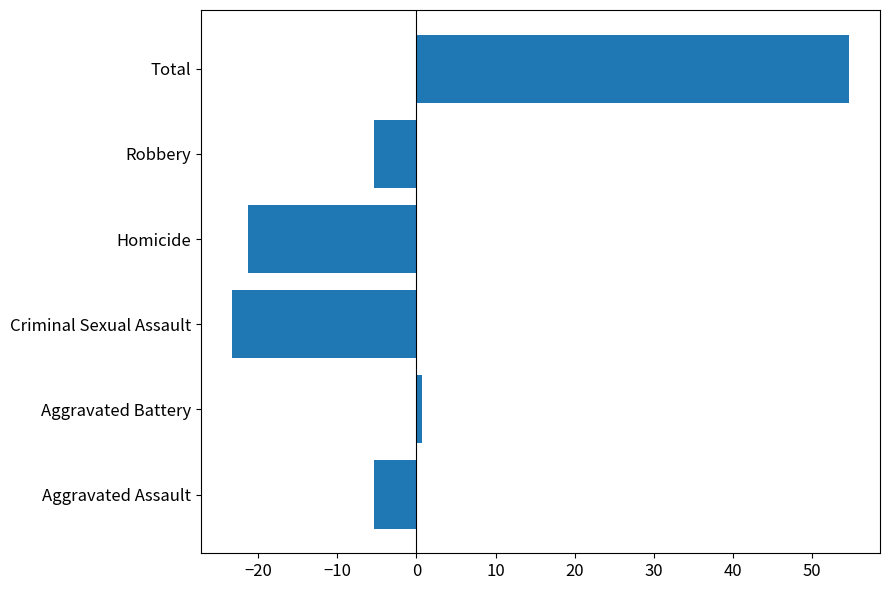

True or false: the data shows -6.2 at Homicide.

False